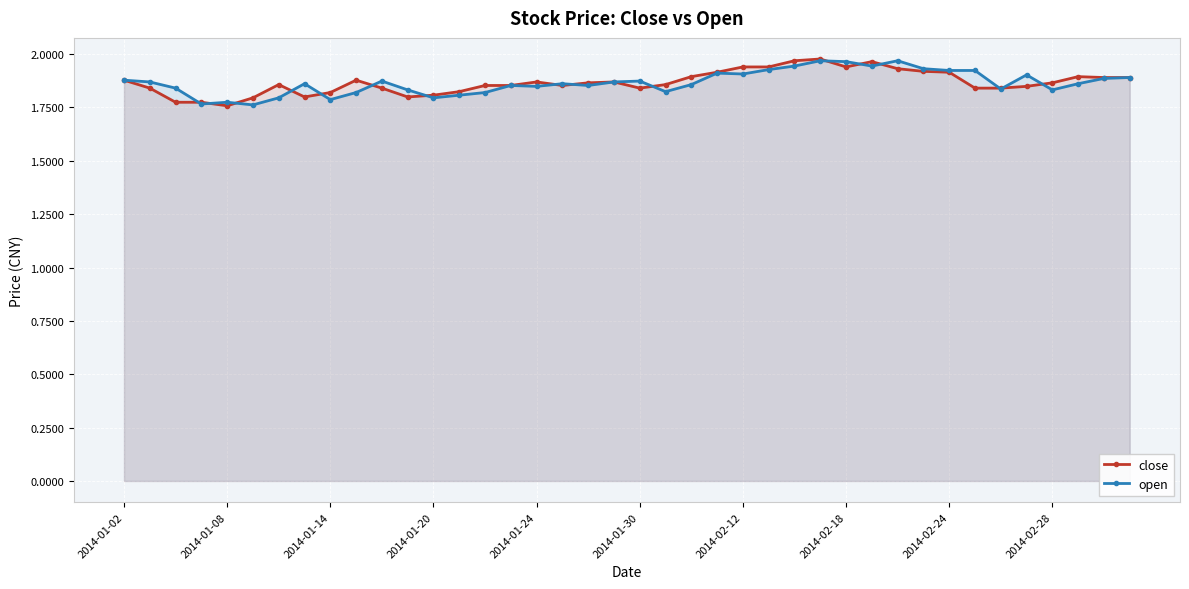

True or false: open has a value of 1.8 at 14.

True